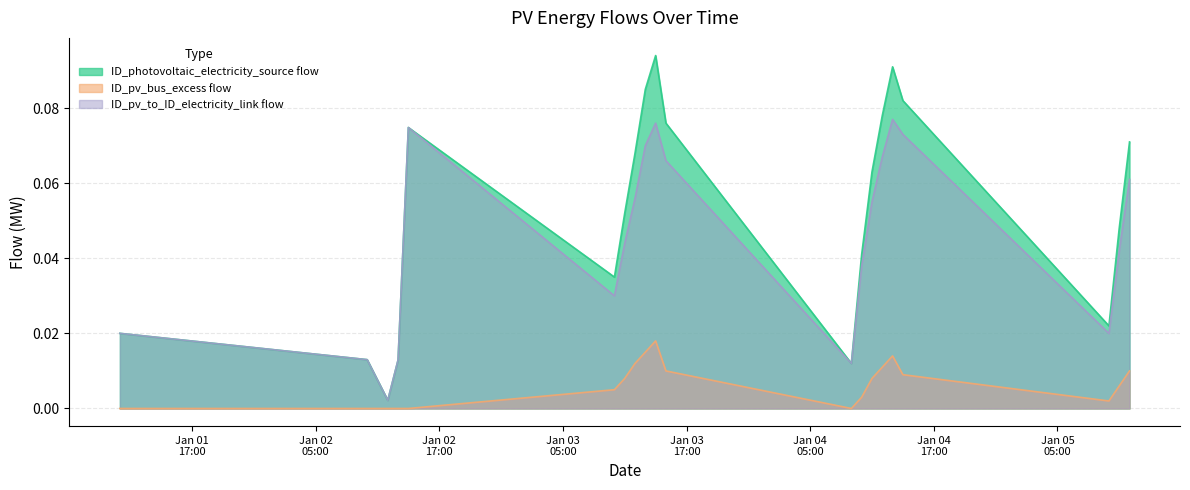

Where is pv_source_flow nearest to the value 0?

2012-01-02 12:00